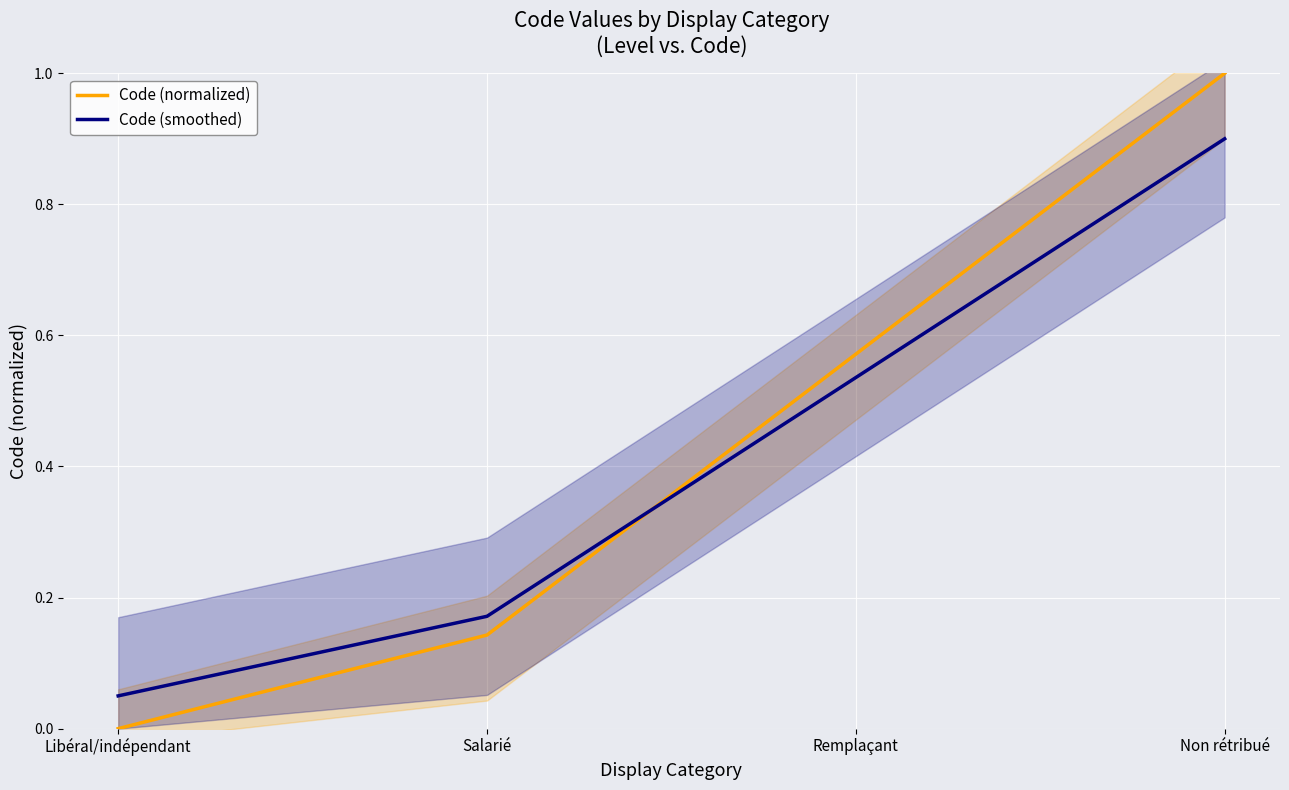

Rank the series by their maximum value, from highest to lowest.

Code (normalized), Code (smoothed)